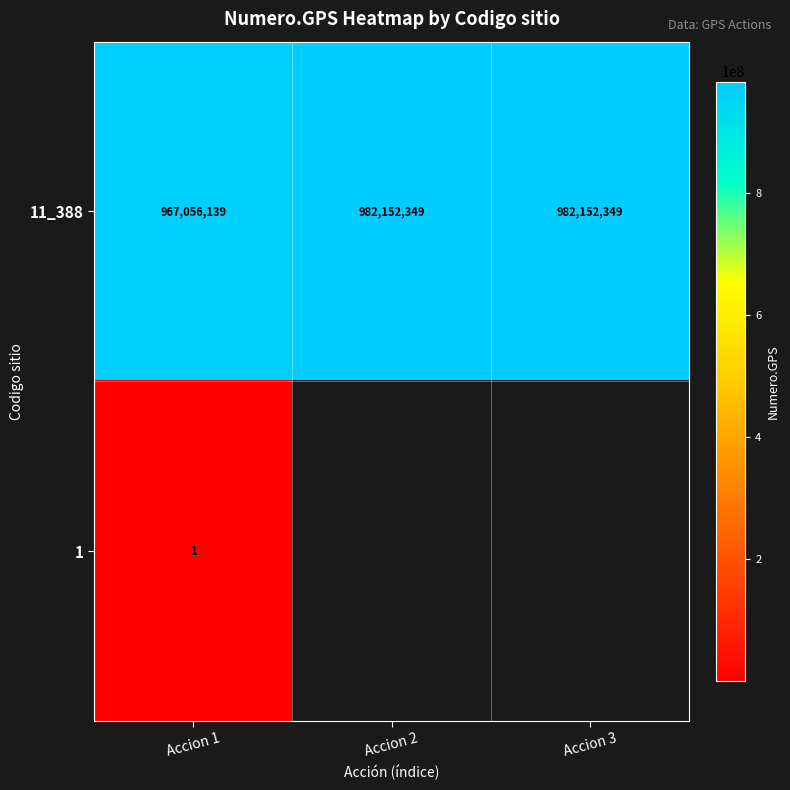

What is the sum of all 11_388 values?

2931360837